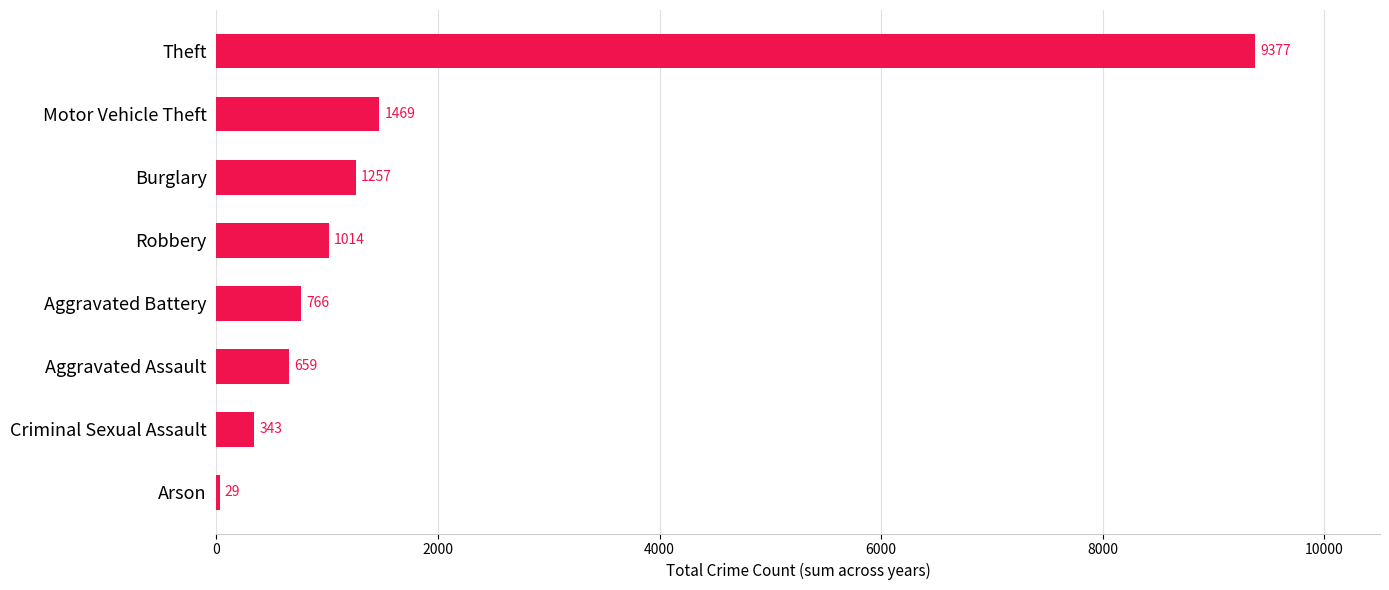

Which label corresponds to the largest value in the chart?

Theft